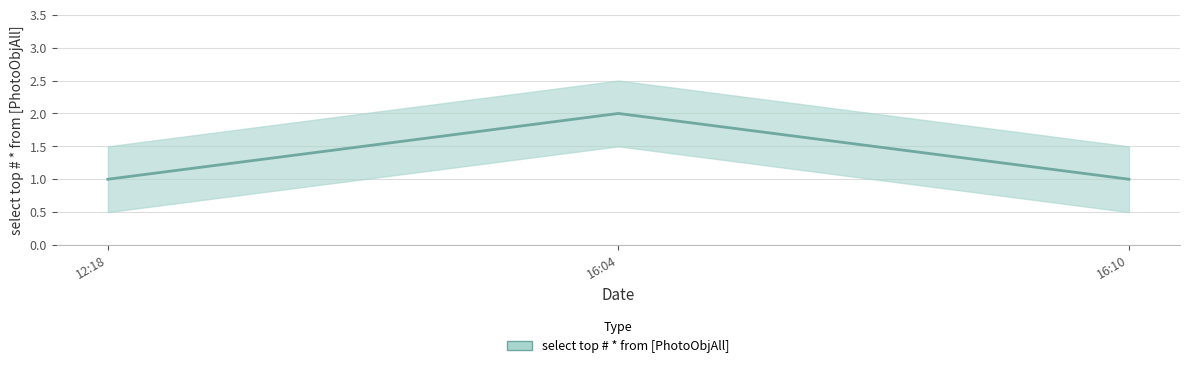

What is the difference between the maximum and second lowest values?

1